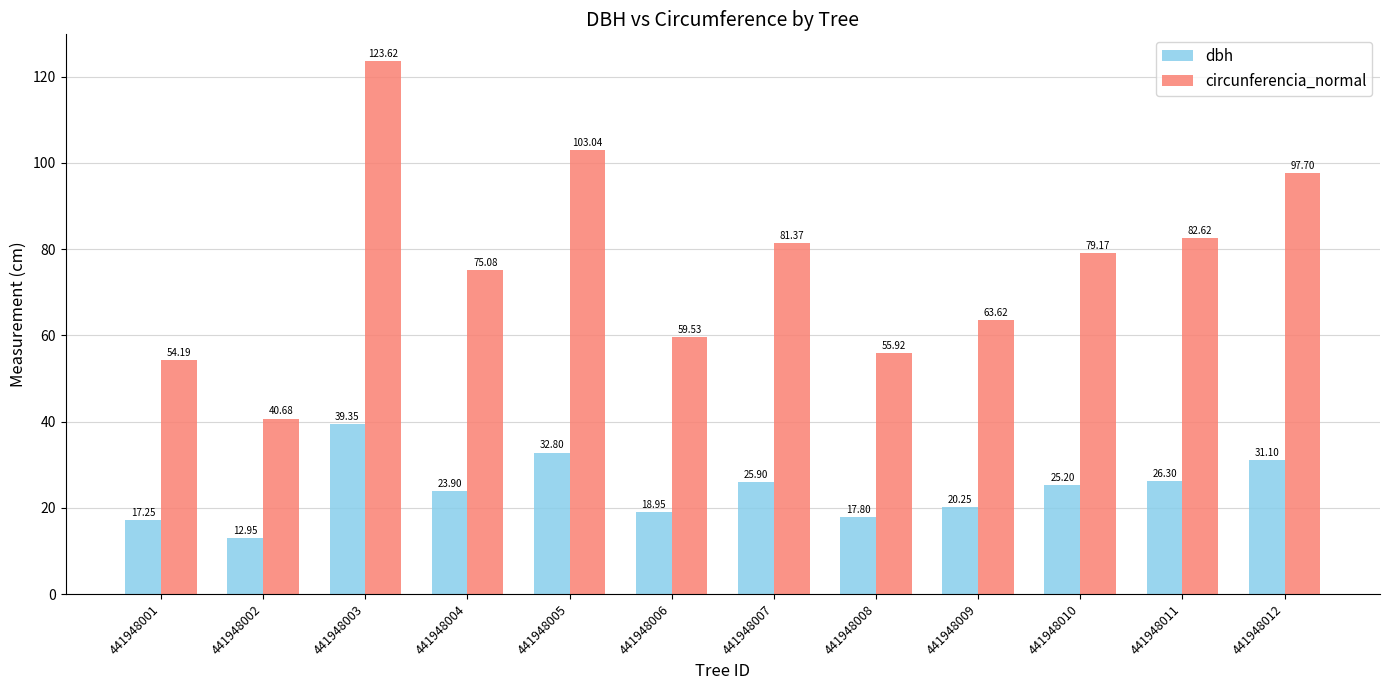

Which series has the widest spread of values?

circunferencia_normal